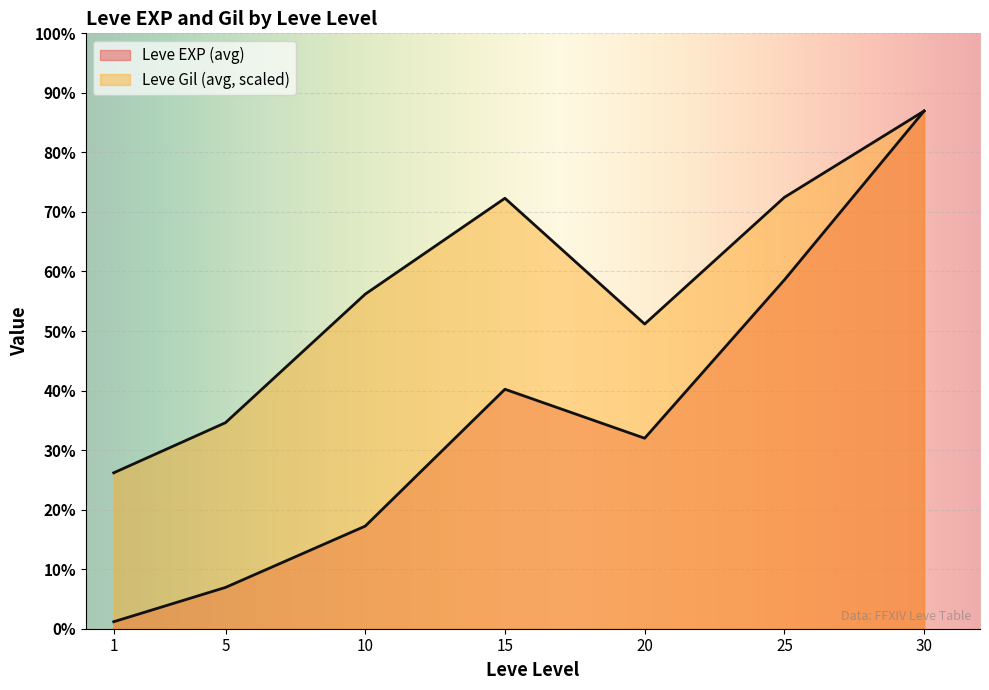

Which series has the largest range (max minus min)?

Leve EXP